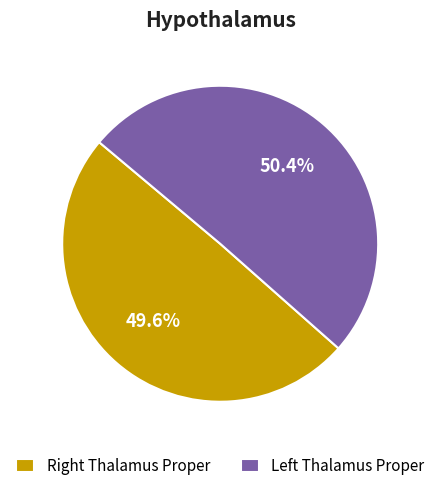

Count the number of slices in the pie.

2